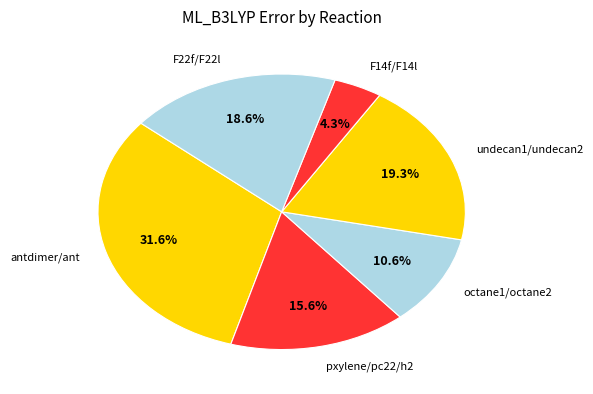

Is there any slice that represents more than half of the pie?

No